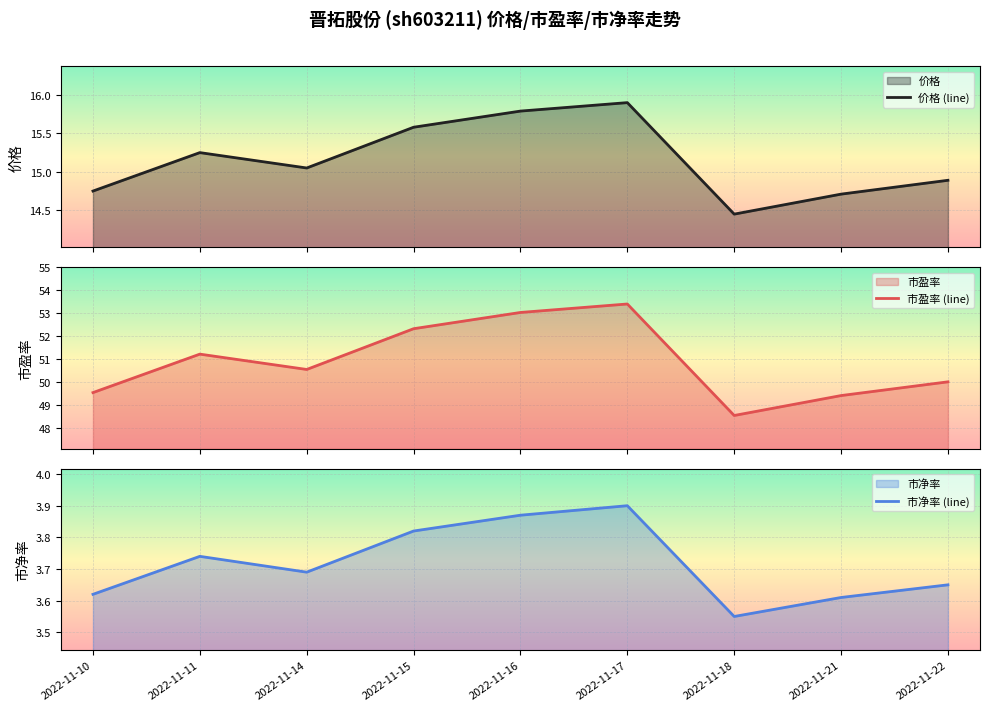

True or false: 市盈率 (line) and 价格 (line) intersect in this chart.

False